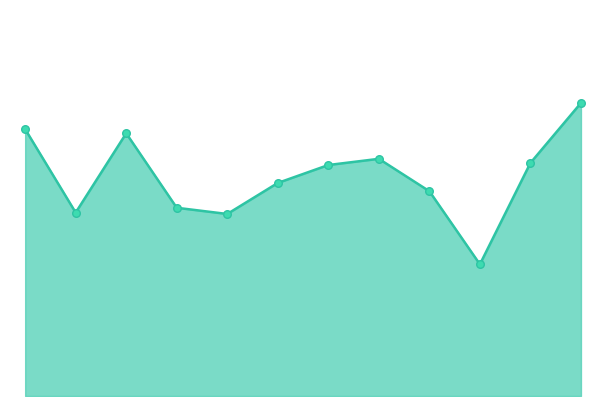

Is this an area chart (filled region under the line)?

Yes